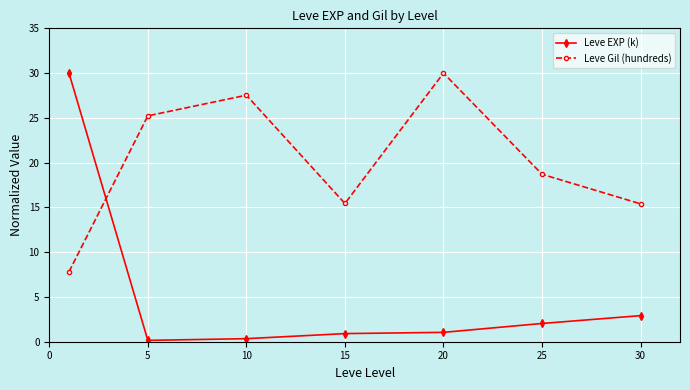

What is the value of the Leve EXP (k) point at the 6th from the left?

2.0